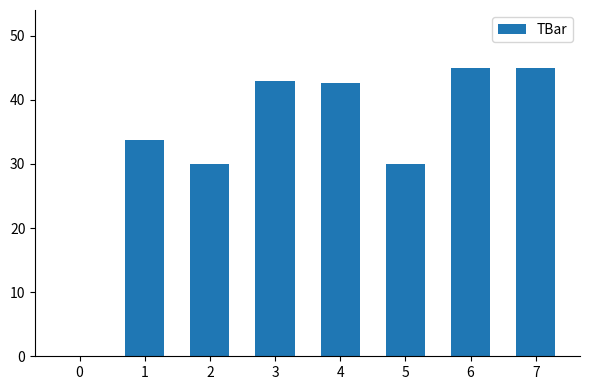

Where does the data first go above 42?

3